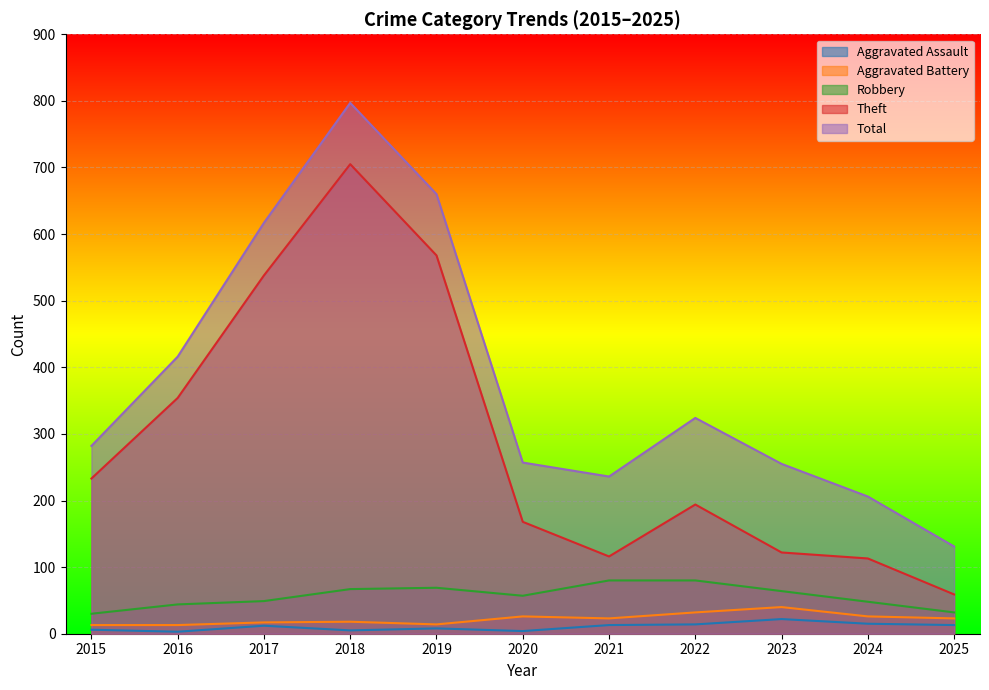

Which series changed the most between 2018 and 2022?

Theft